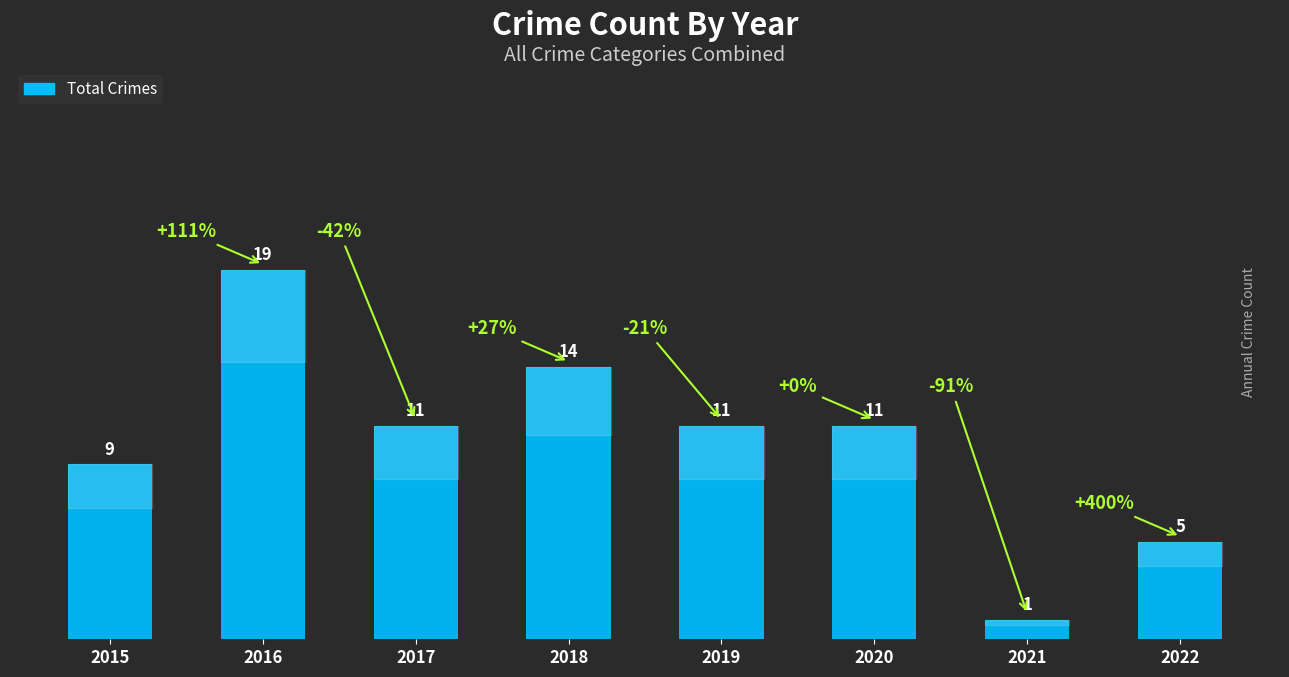

How many data points are less than 11?

3